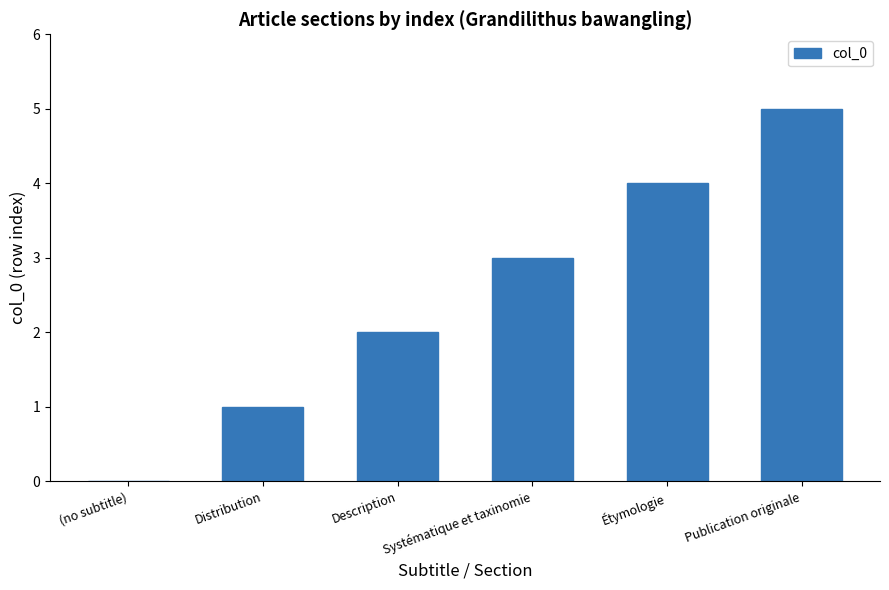

At which category does the chart reach its peak across all series?

Publication originale